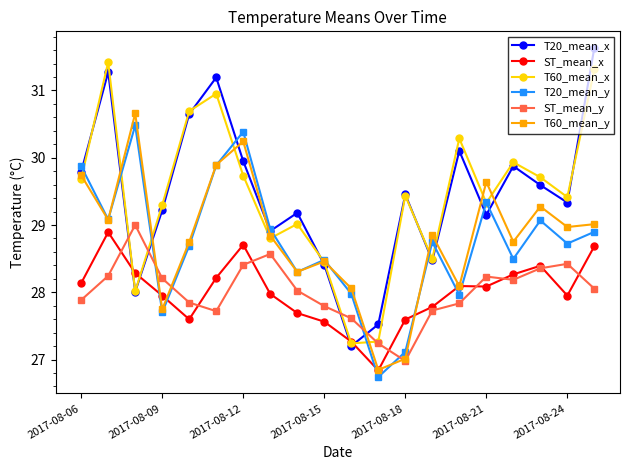

How many intersections are there between T20_mean_x and T60_mean_y?

10